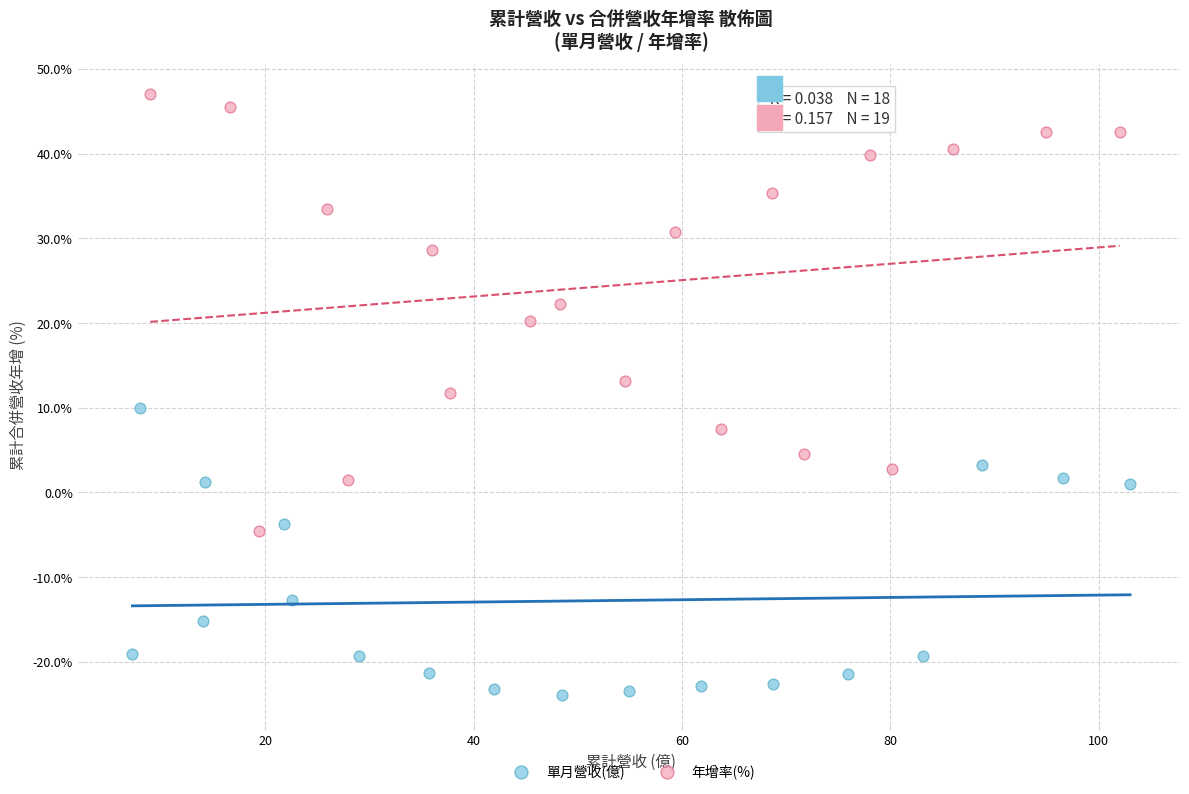

Which series reaches the minimum Y coordinate?

單月營收(億)